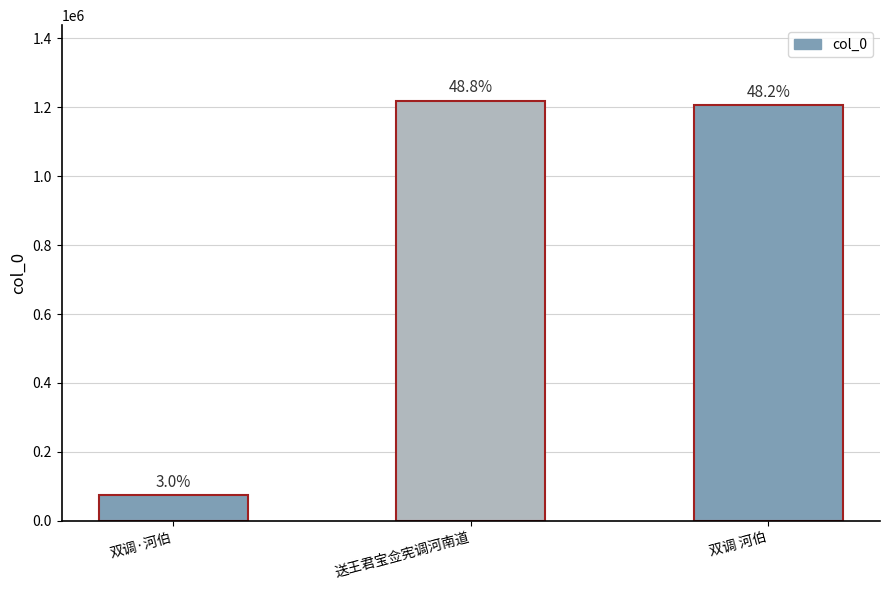

The chart shows a value of 33272 at 双调·河伯. True or false?

False